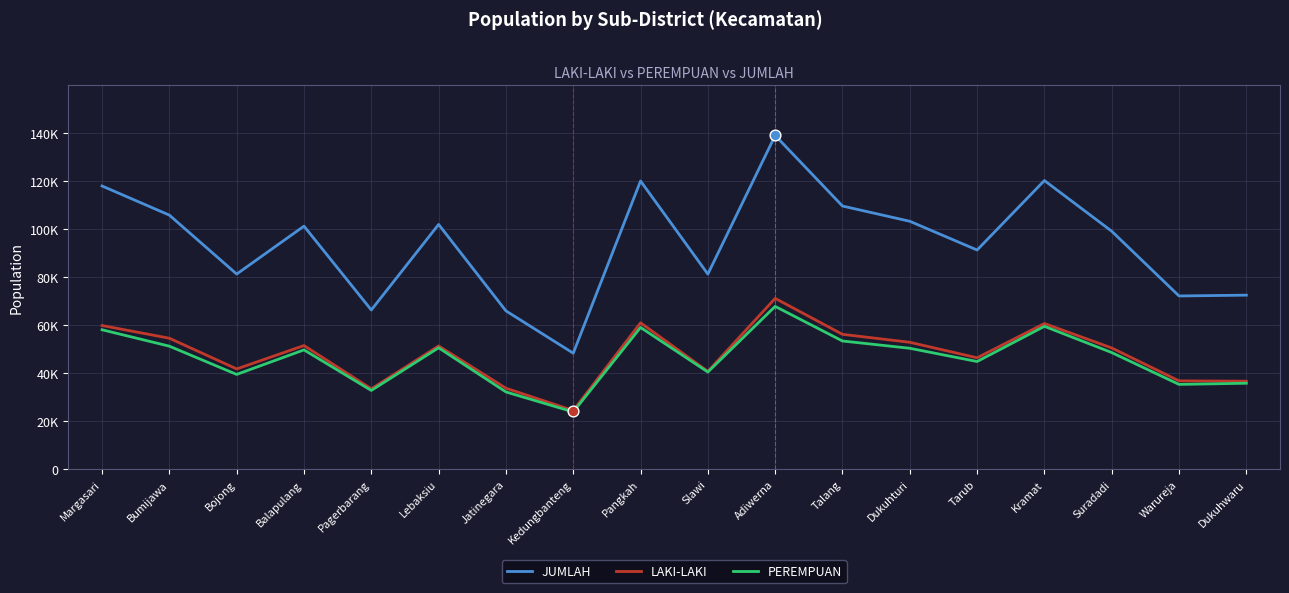

At how many categories does at least one series exceed 65474?

17